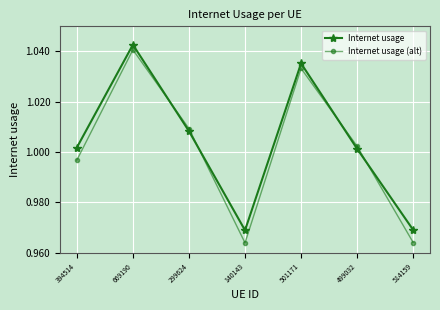

Where do Internet usage and Internet usage (alt) first cross each other?

669190 and 299624